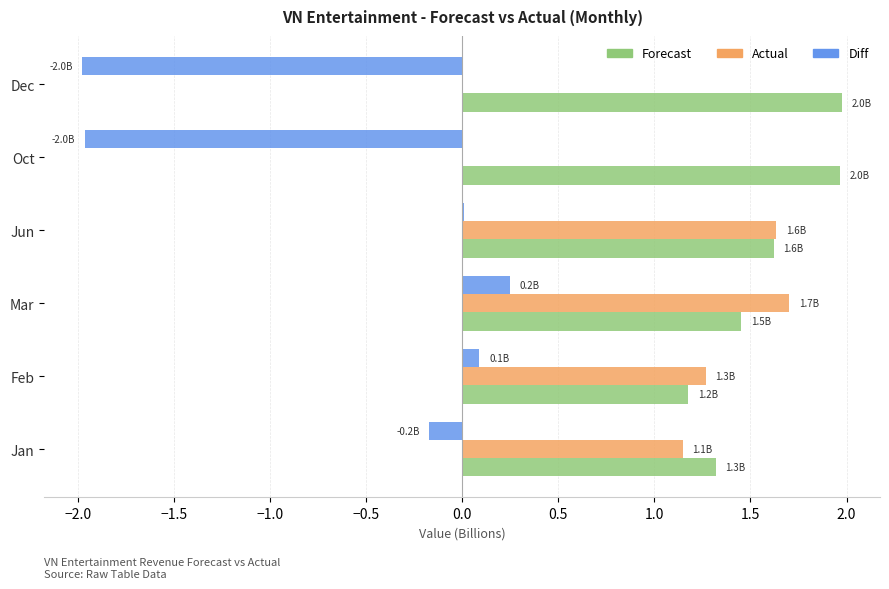

Is the value of Forecast at Oct greater than the value of Actual at Oct?

Yes